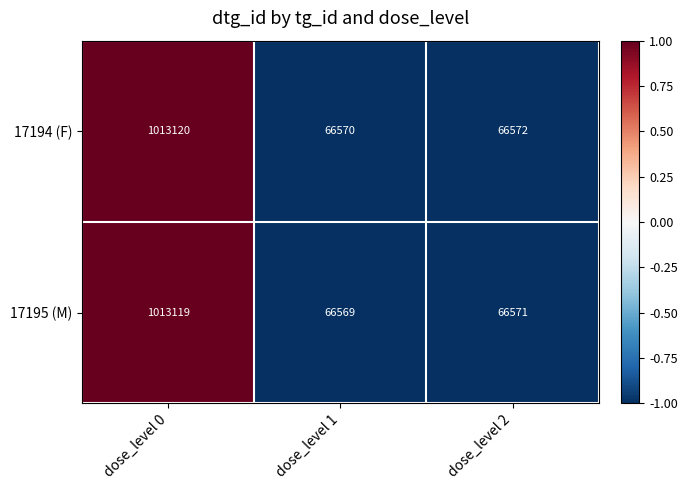

How many distinct data groups are displayed?

2